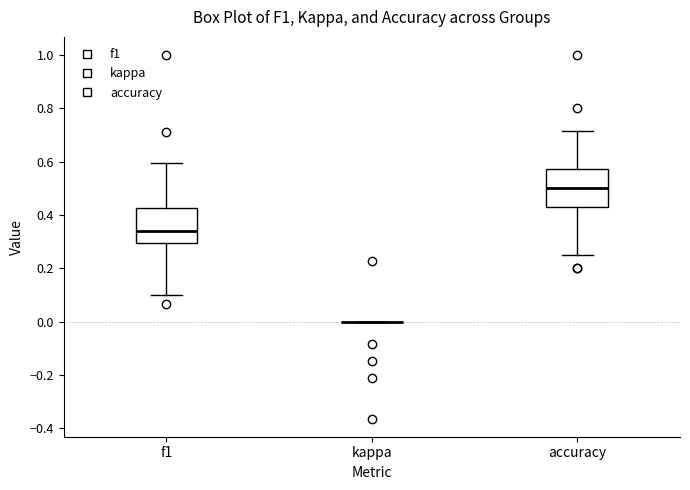

Reading left to right, read every box against the y-axis: the position of its median line, the range the box covers, and the ends of its whiskers. The values are not printed on the chart, so give them approximately, as read against the axis.

f1: median 0.34, box 0.30 to 0.42, whiskers 0.10 to 0.60
kappa: box collapsed to a line at 0.00, whiskers 0.00 to 0.00
accuracy: median 0.50, box 0.42 to 0.58, whiskers 0.26 to 0.72